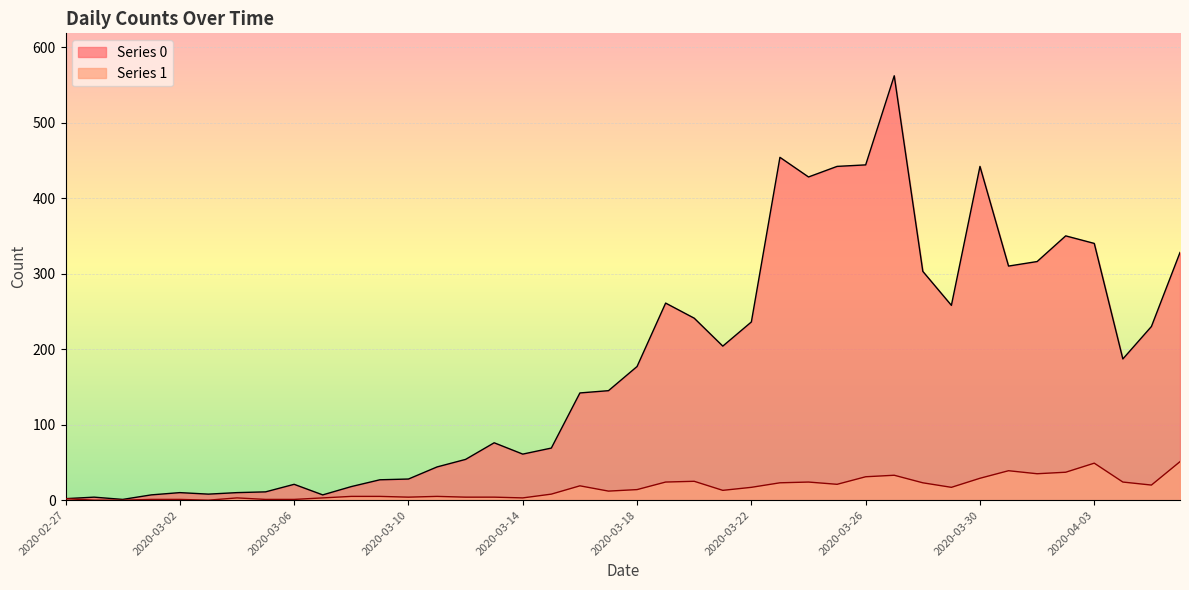

What are all the series names shown in the legend?

Series 0, Series 1